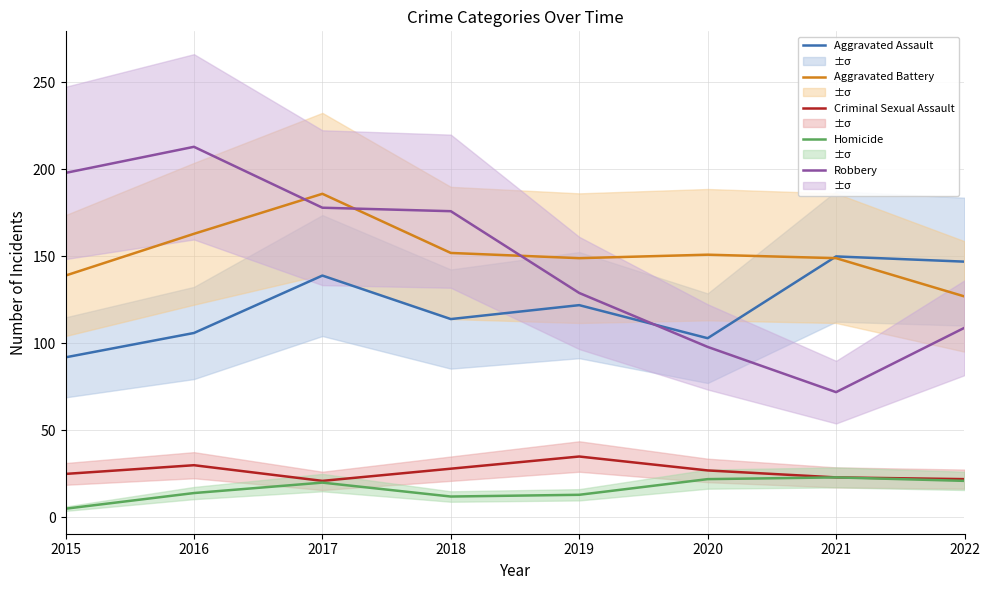

Rank the categories by Aggravated Battery value from highest to lowest.

2017, 2016, 2018, 2020, 2019, 2021, 2015, 2022